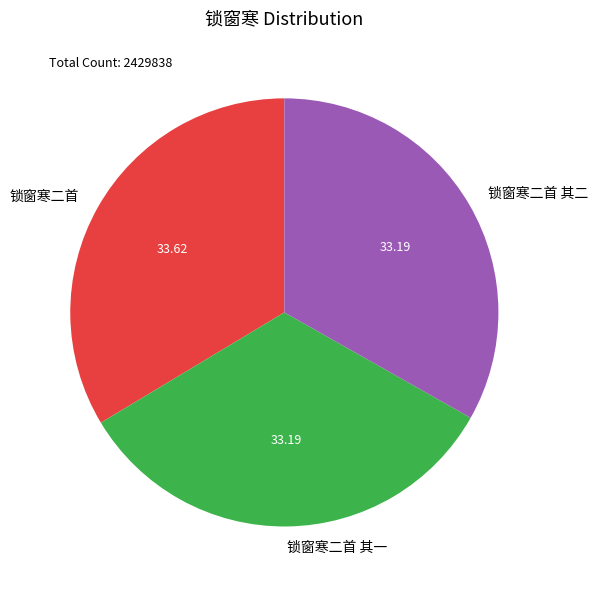

Does 锁窗寒二首 其一 account for over 50% of the chart?

No